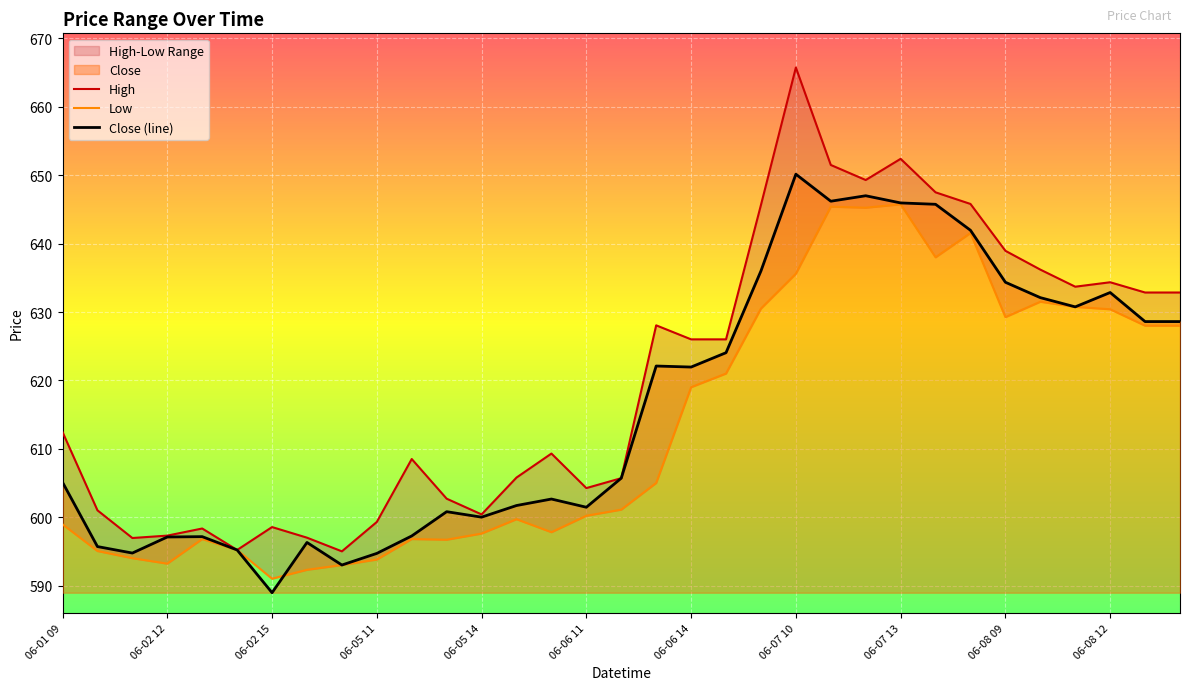

Which category has the lowest value in the Close (line) series?

06-02 15